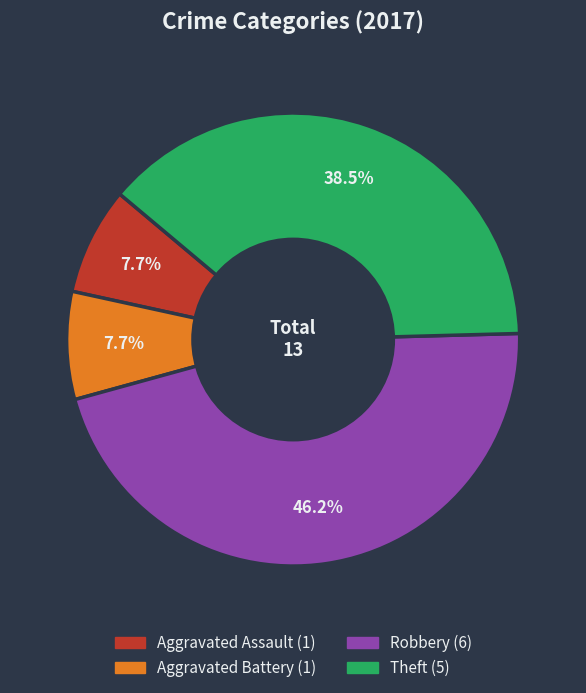

Between Robbery and Aggravated Battery, which is larger?

Robbery